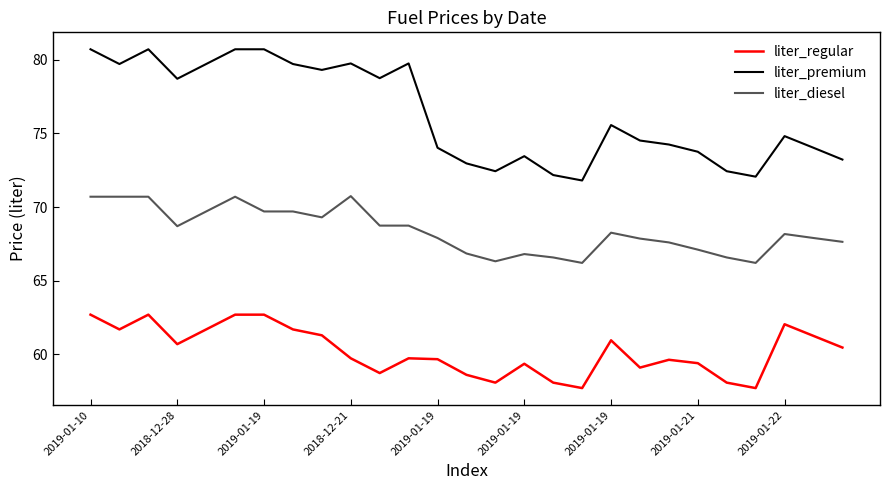

True or false: liter_premium and liter_diesel cross at least once.

False